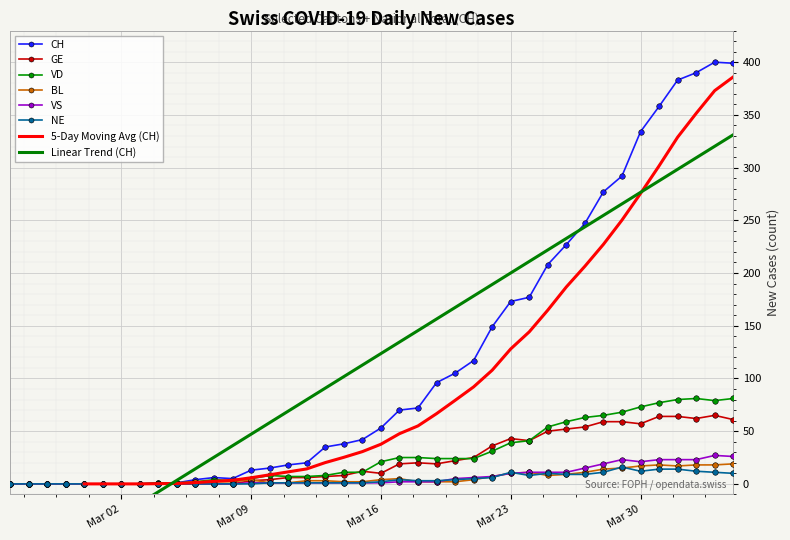

True or false: CH has more than 1 points higher than both neighbors.

True